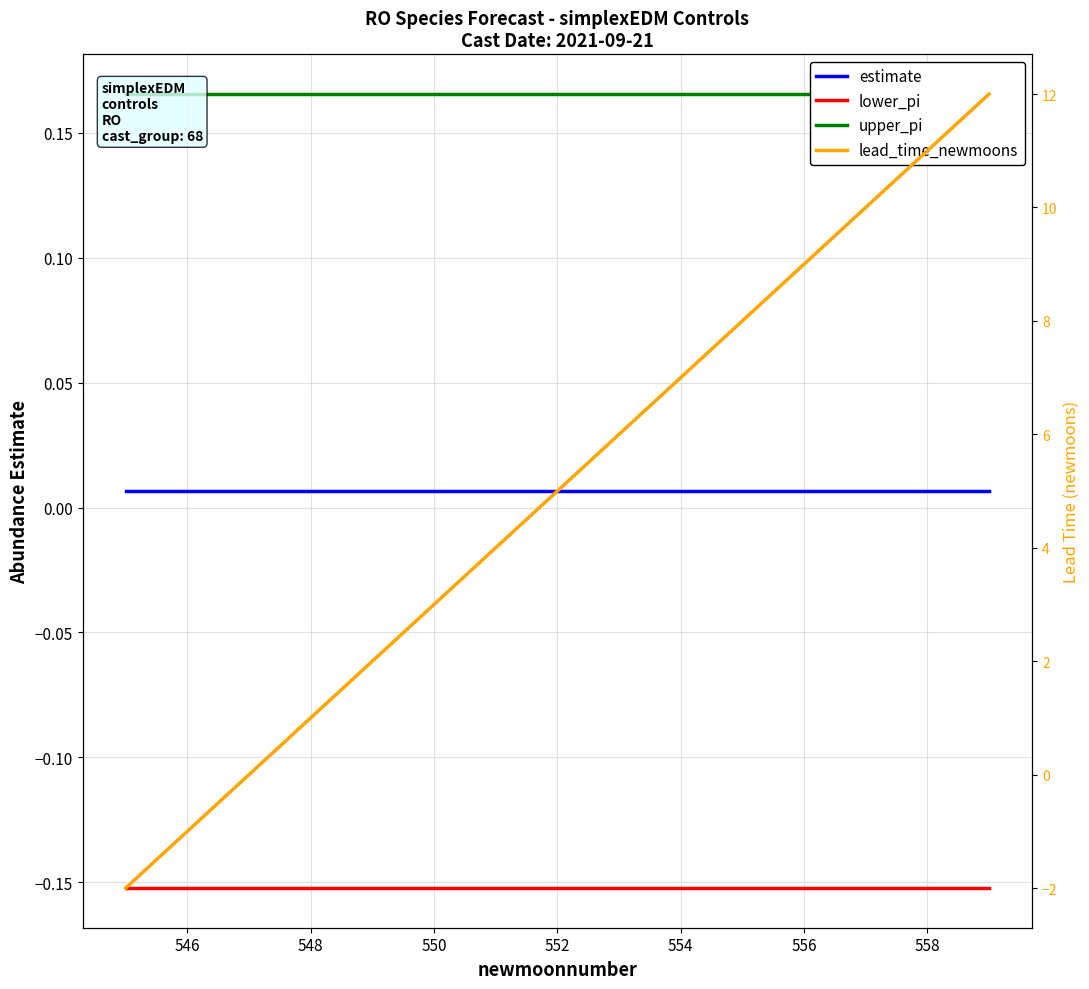

Which series changed the most between 550 and 552?

lead_time_newmoons